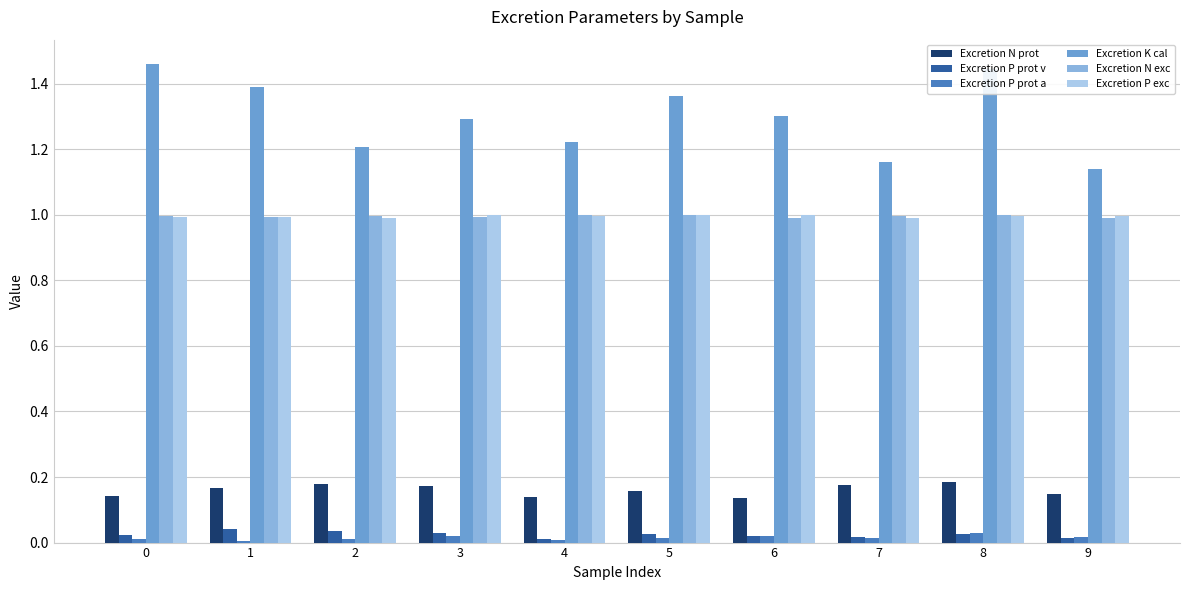

Between 6 and 8, which series saw the biggest shift?

Excretion K cal